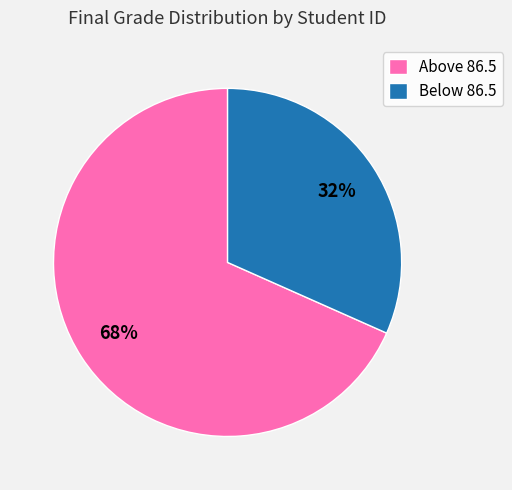

What percentage is the Above 86.5 slice, to the nearest percent?

68%